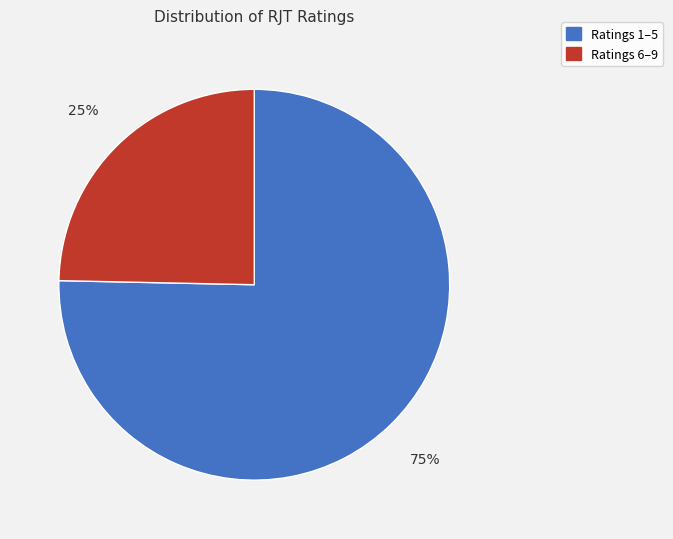

Which category has the smallest portion of the pie?

Ratings 6–9